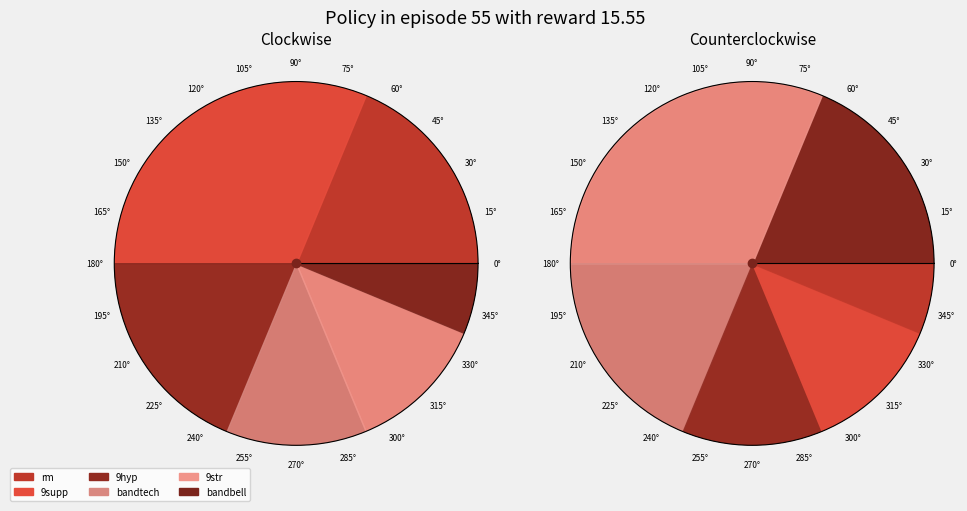

To the nearest percent, what percentage of the pie is 9supp?

31%